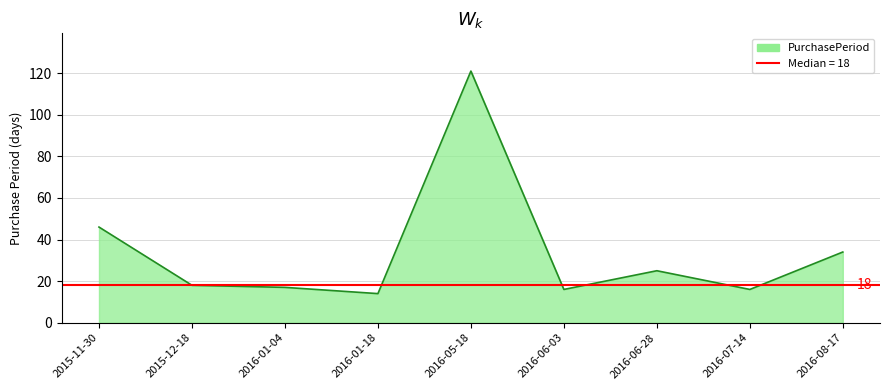

Between 2016-08-17 and 2015-12-18, which is larger?

2016-08-17